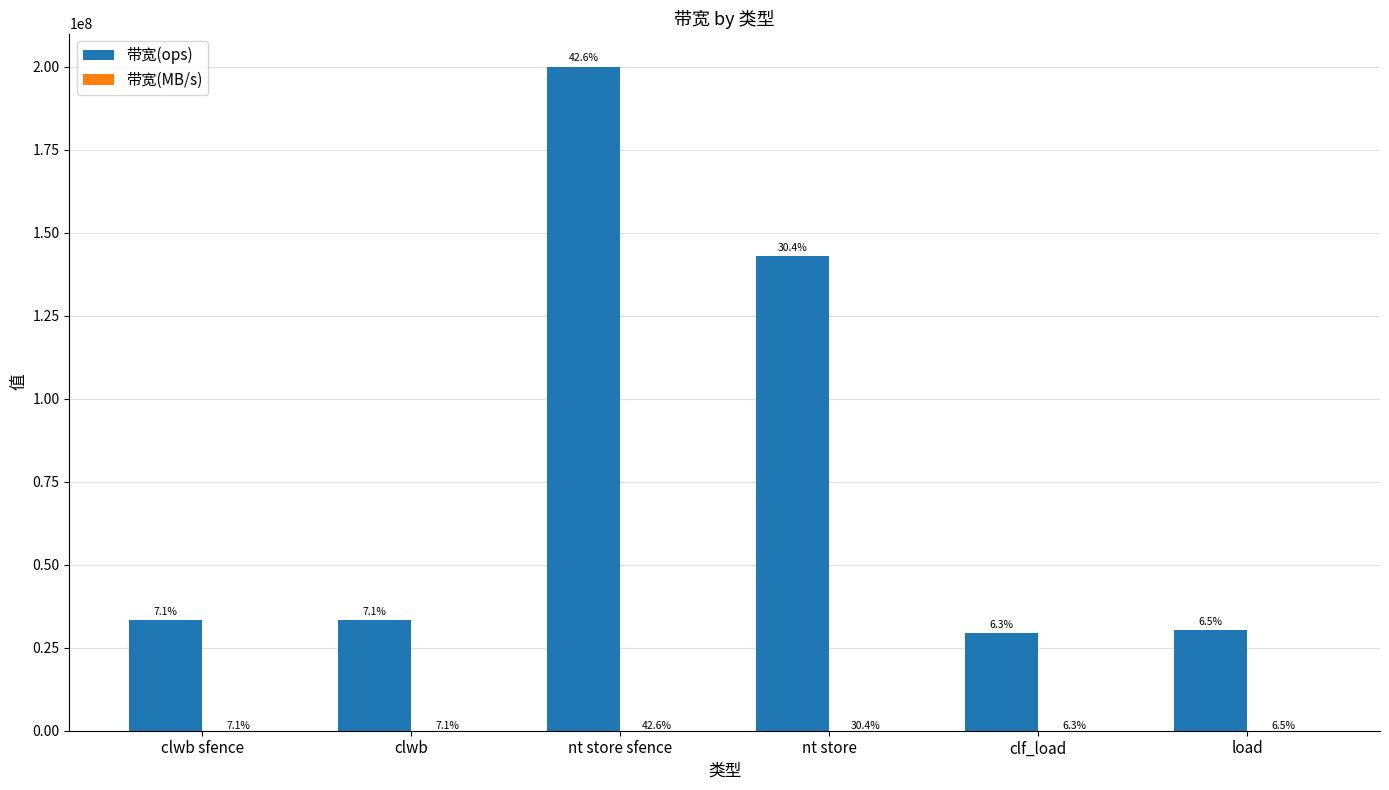

Does the chart contain stacked bars?

No